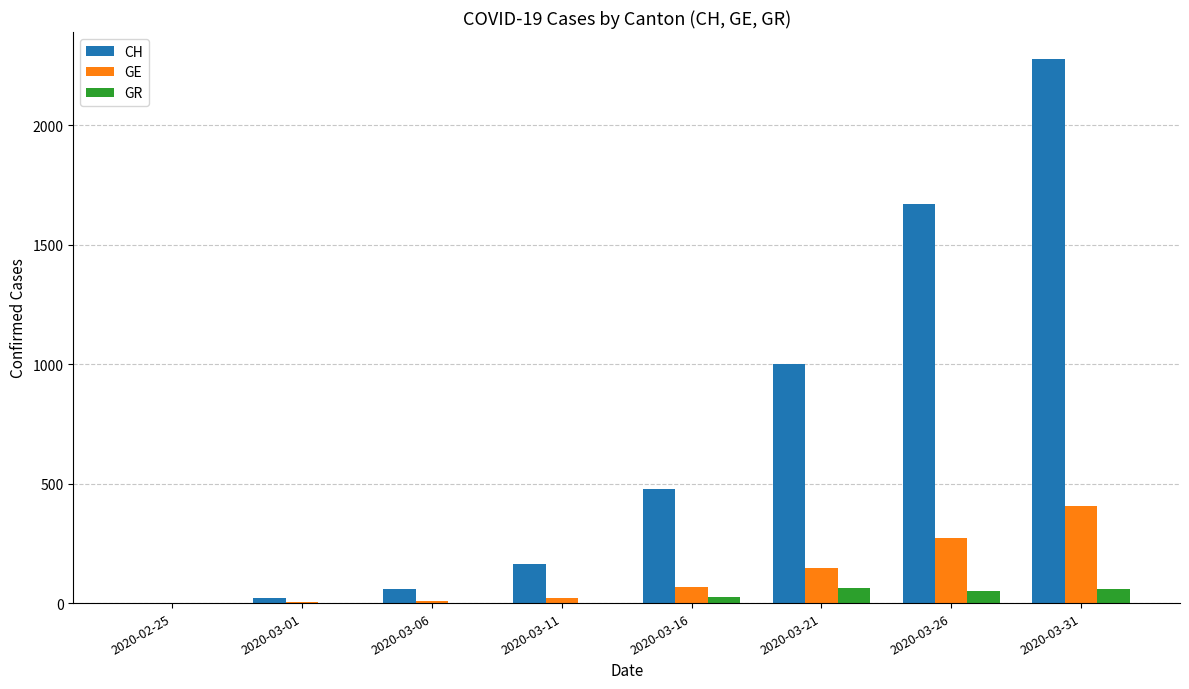

Where is CH nearest to the value 1138?

2020-03-21